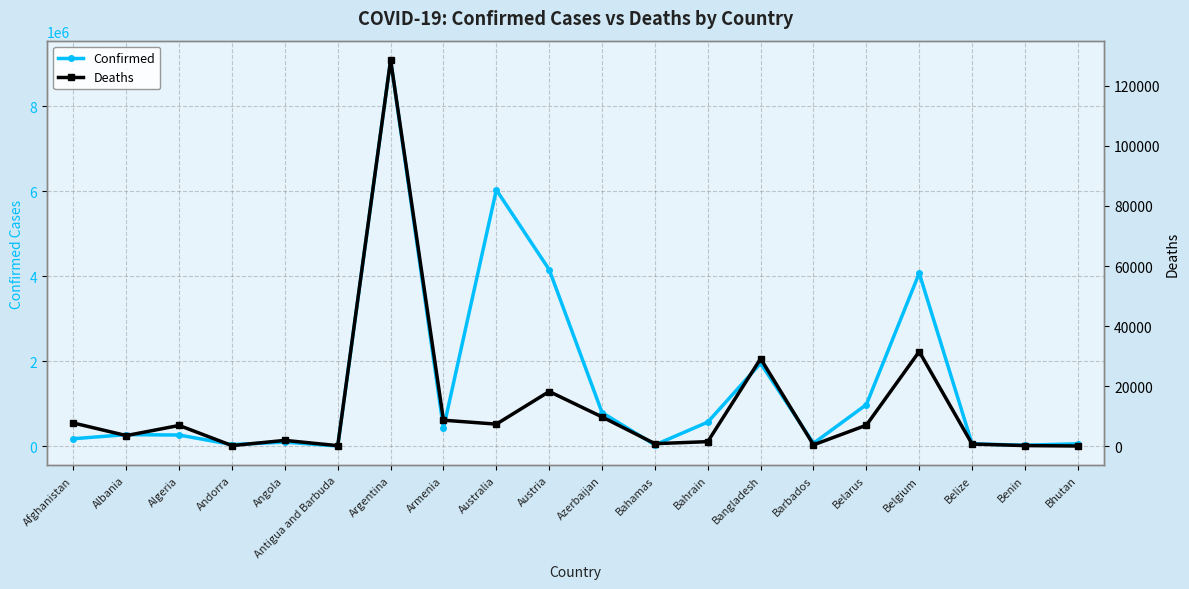

What is the value of the Confirmed point at the 18th from the left?

57497